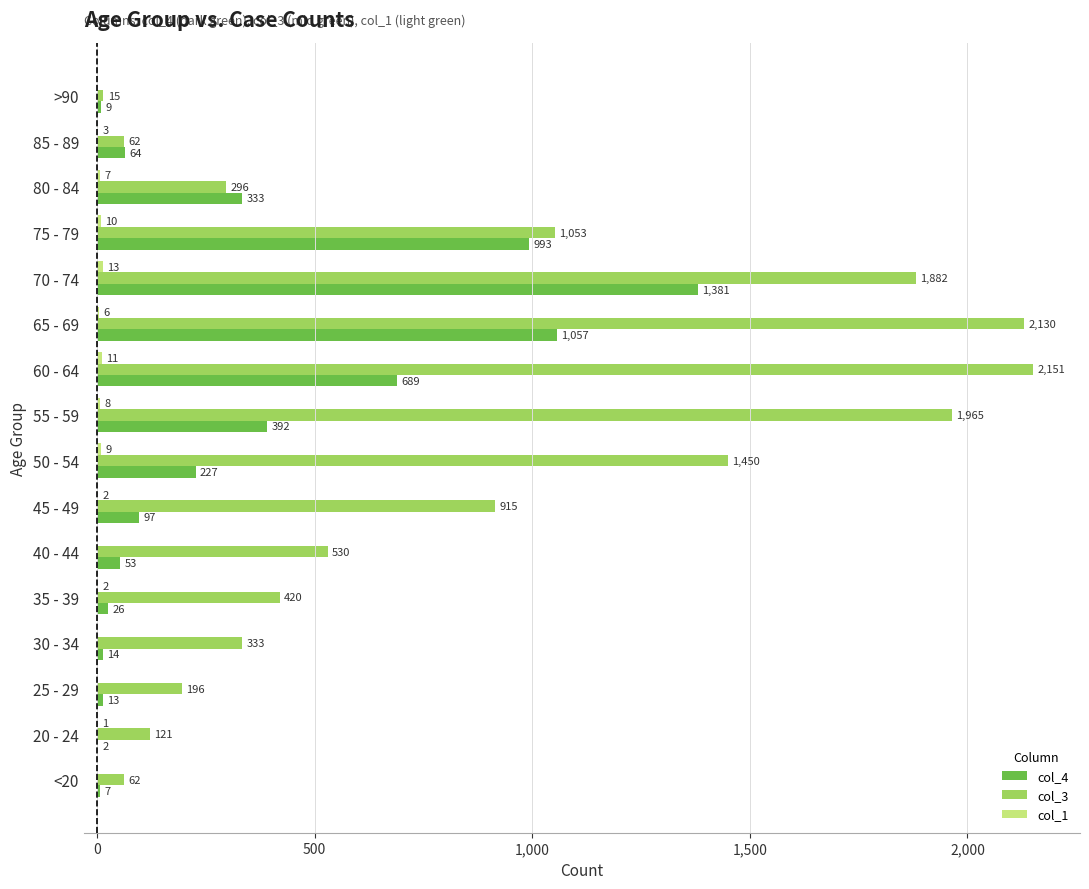

What is the sum of all col_4 values?

5357